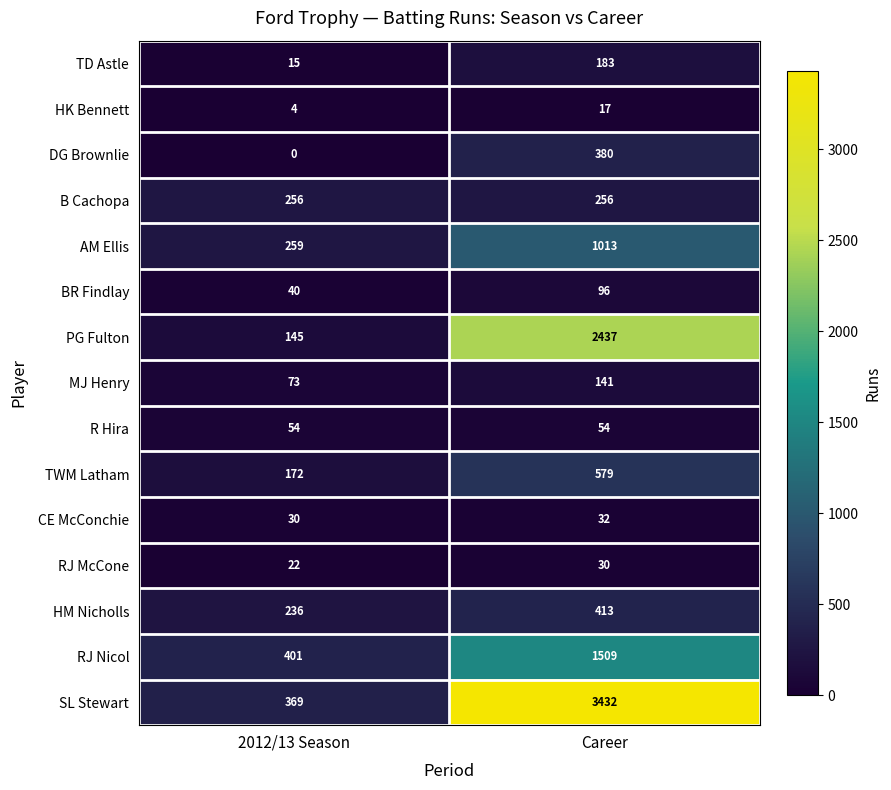

What is the total value across all series at 2012/13 Season?

2076